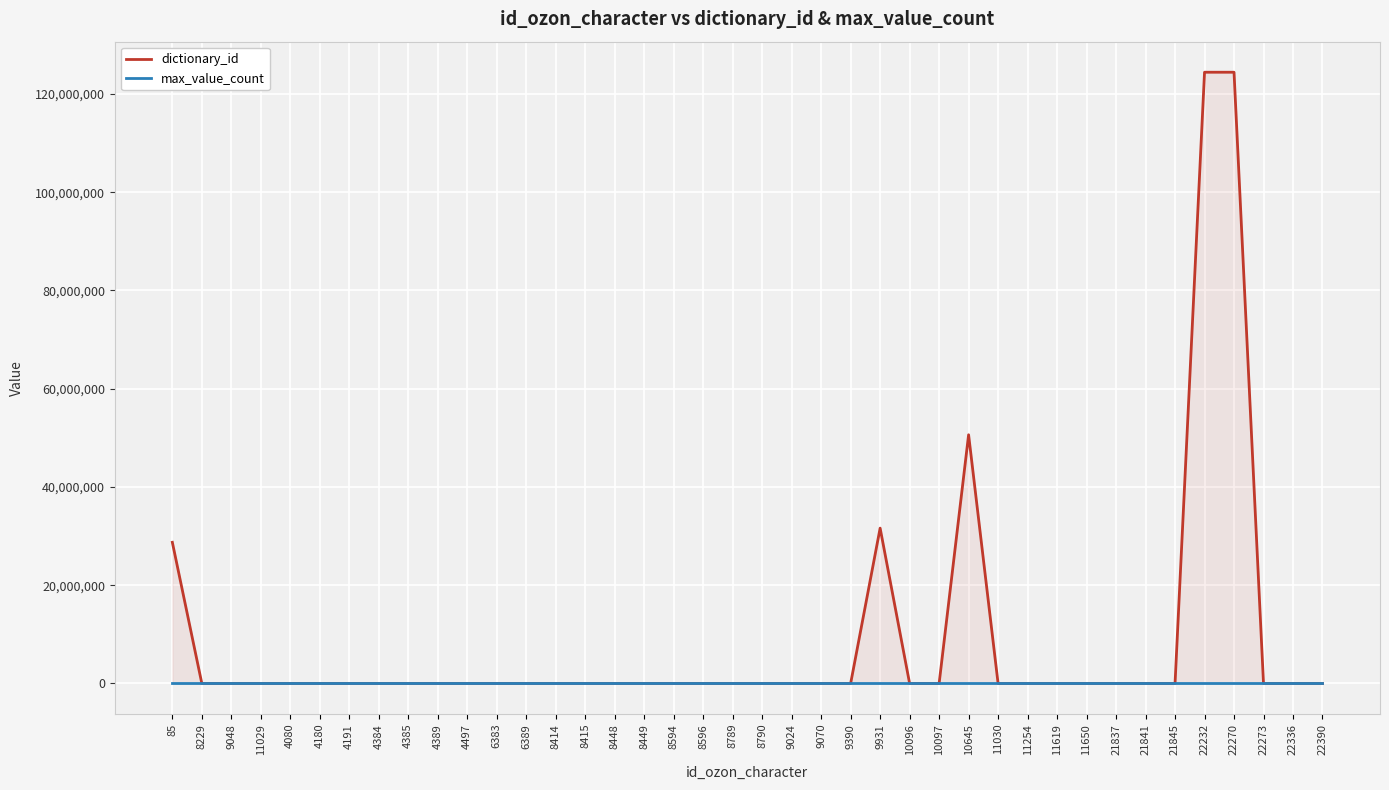

What is the difference between the maximum and minimum values in the dictionary_id series?

124412424